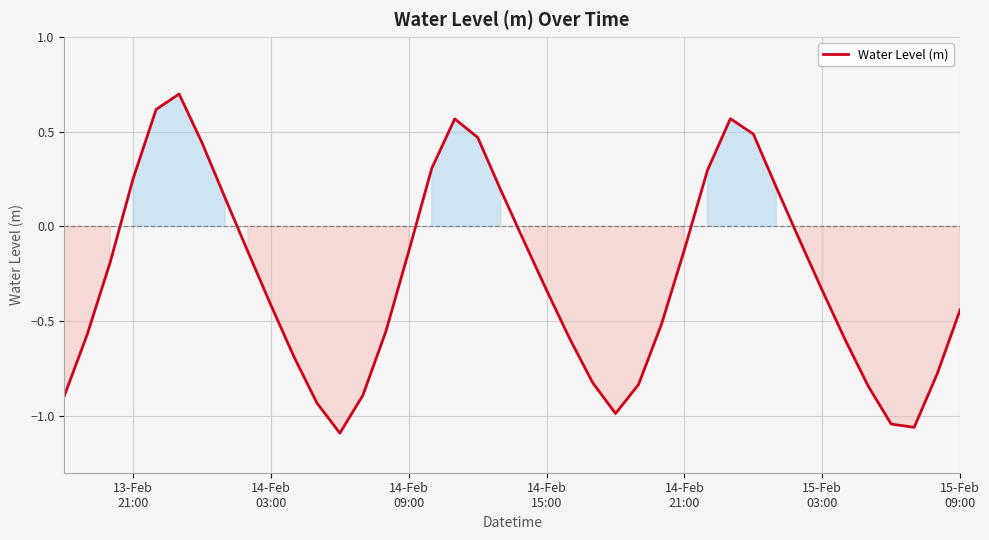

What is the greatest value displayed?

0.7